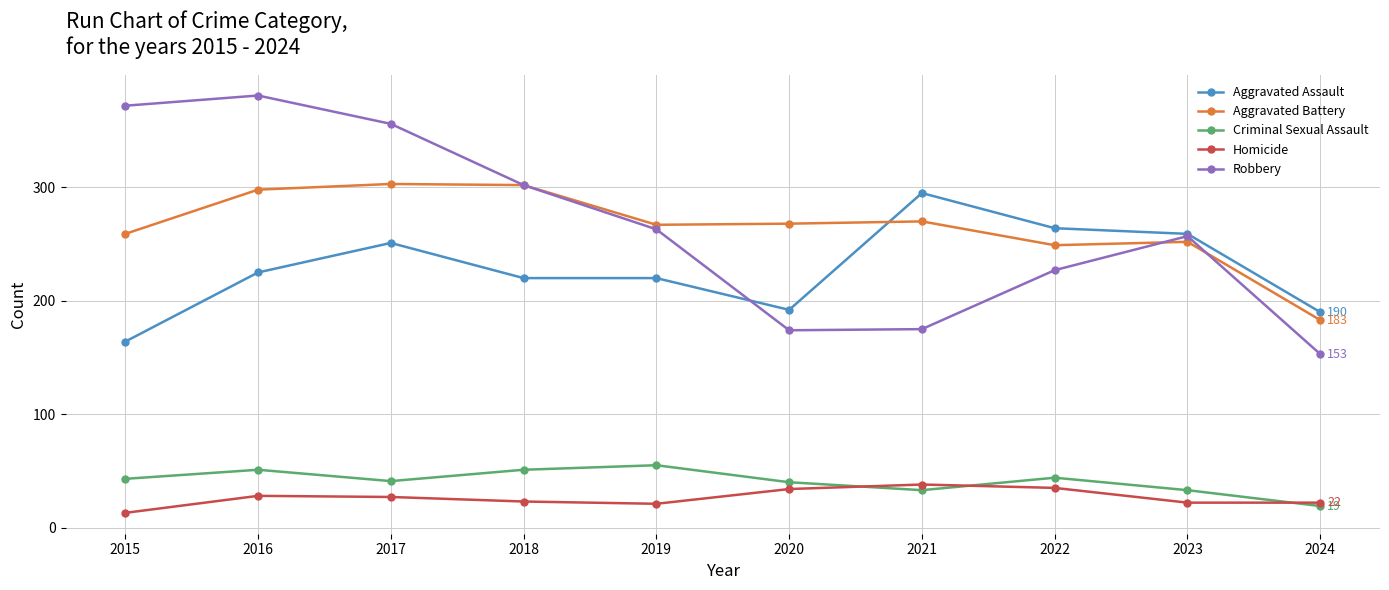

Is it true that Criminal Sexual Assault equals 51 at 2018?

True